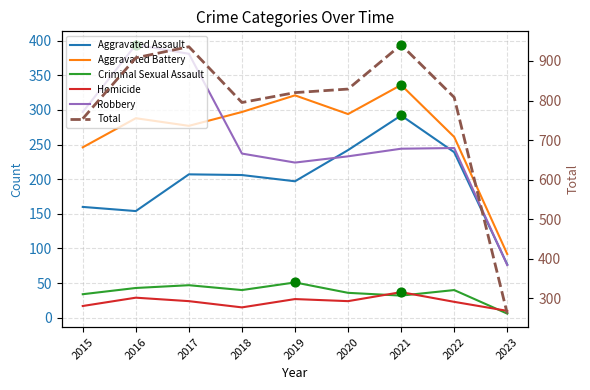

Which series reaches the maximum Y coordinate?

Total